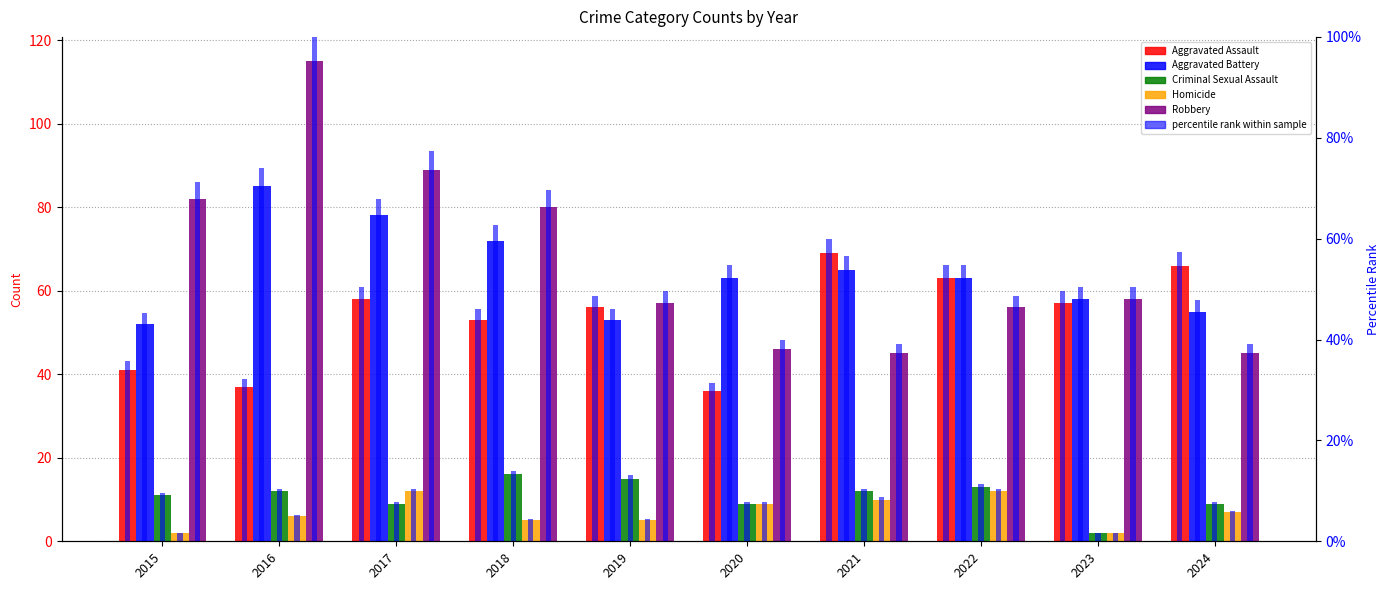

Which series changed the most between 2017 and 2019?

Robbery